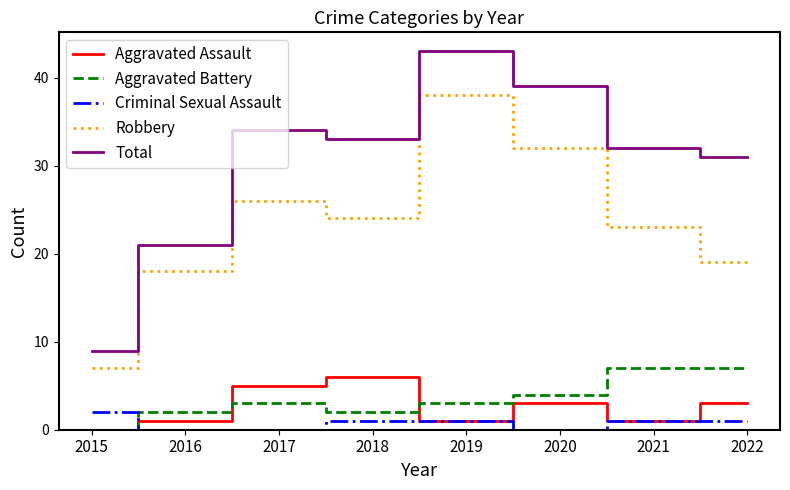

At which label does Total first exceed 33?

2017